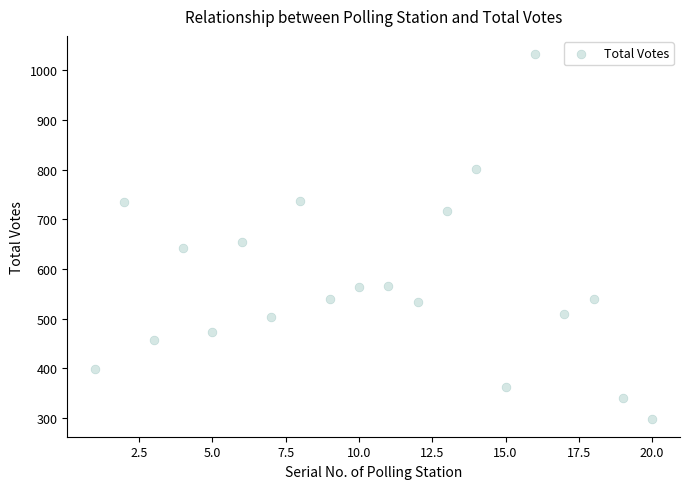

What Y value in the scatter plot is closest to 666?

654